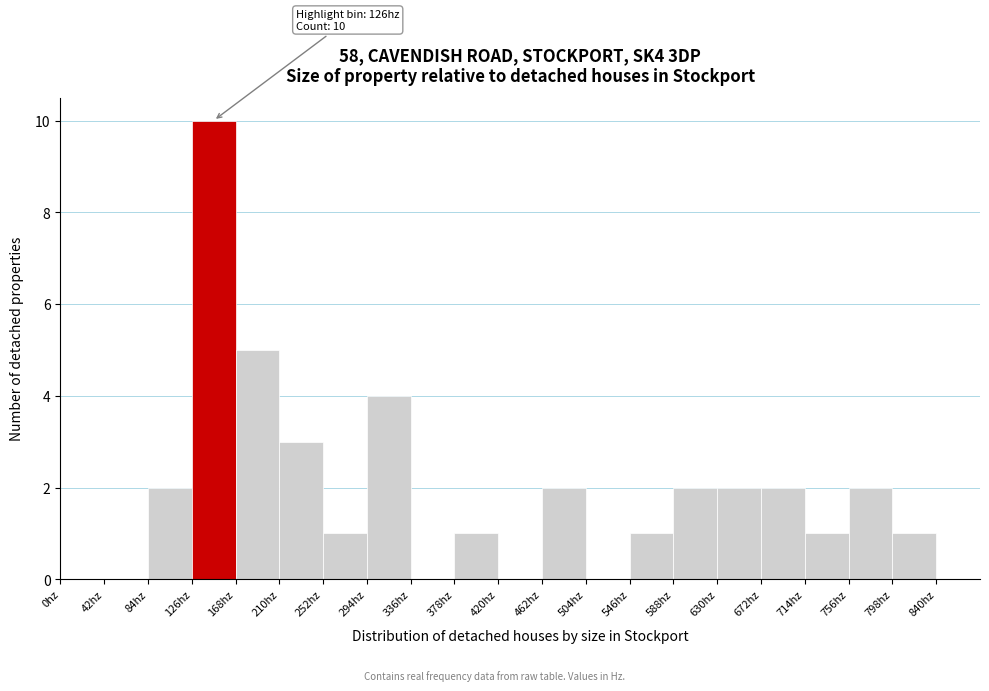

Which range on the x-axis has the tallest bar?

126 to 168